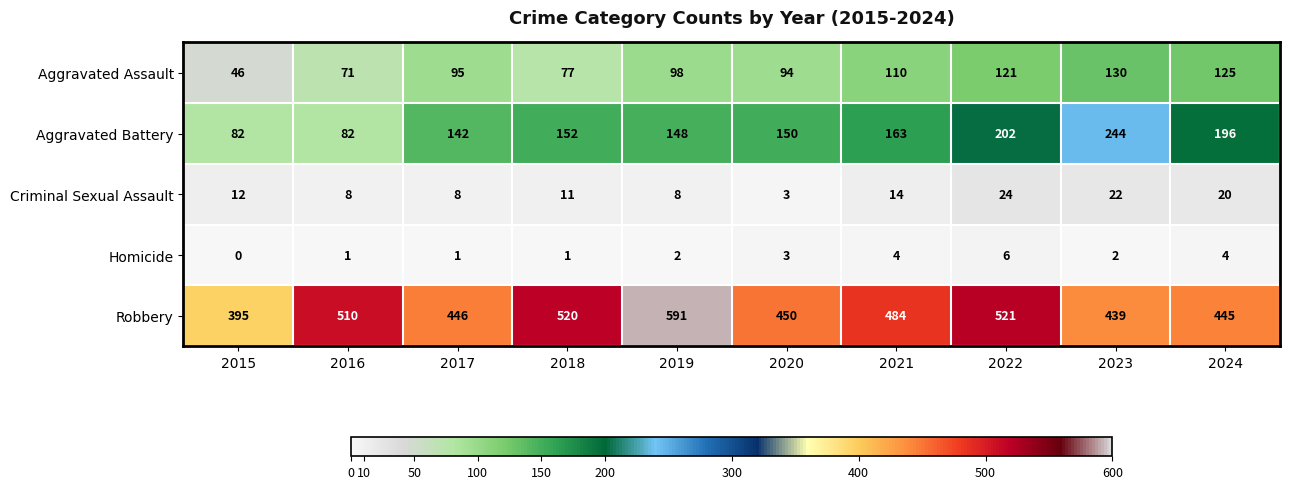

How many data points does each series have?

10